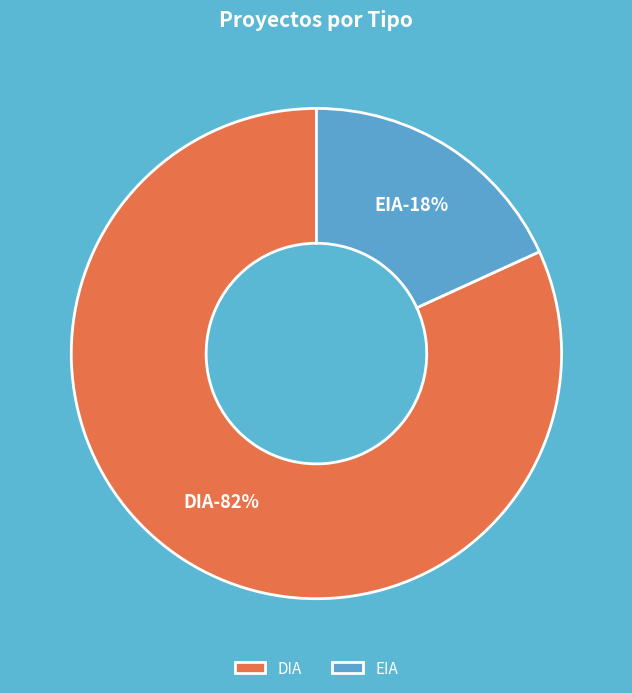

Rank the categories by value from lowest to highest.

EIA, DIA